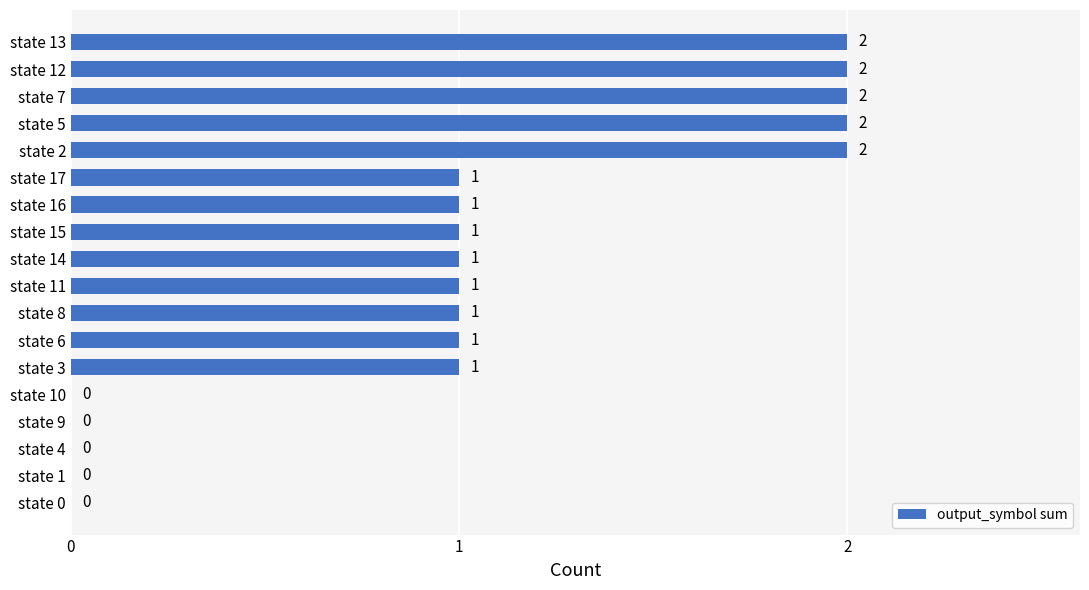

What is the sum of all values?

18